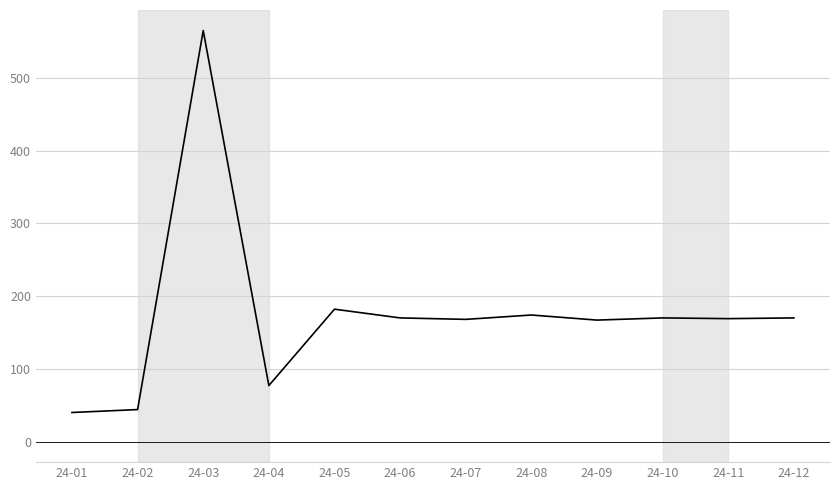

What is the sum of the values at 24-11 and 24-10?

339